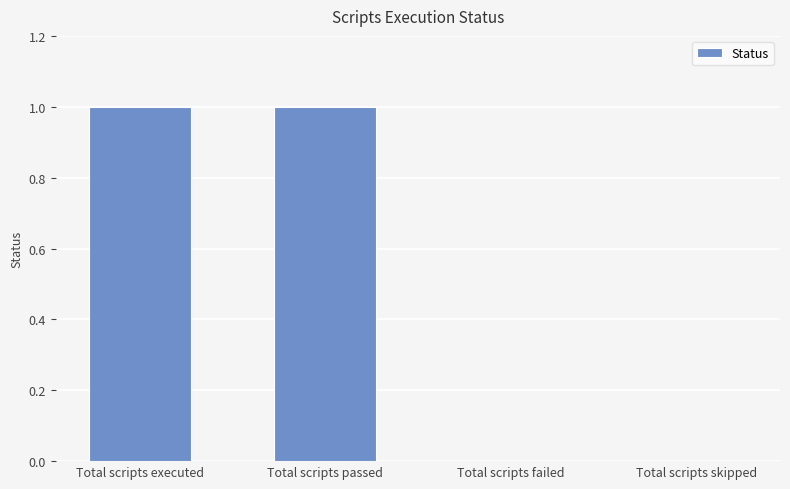

What is the ratio of the value at Total scripts executed to the value at Total scripts passed?

1.0